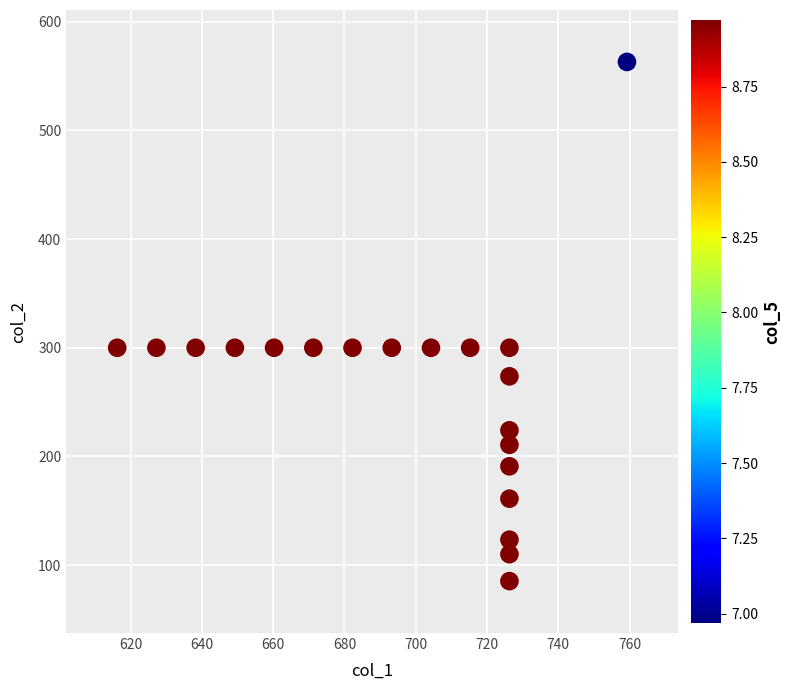

What is the range of X values (max minus min)?

143.0